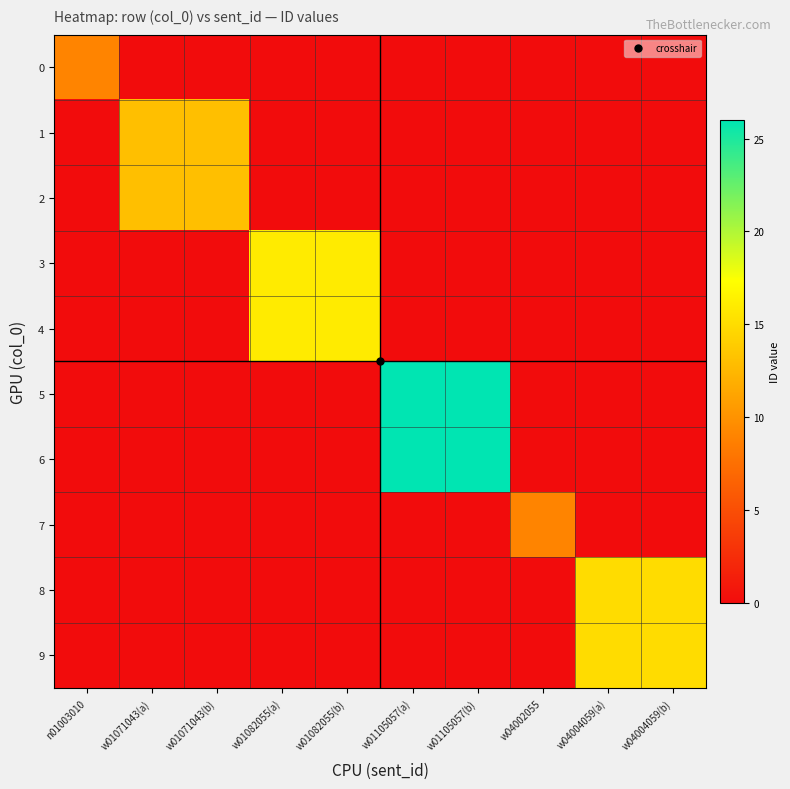

Which series has the largest total across all categories?

5